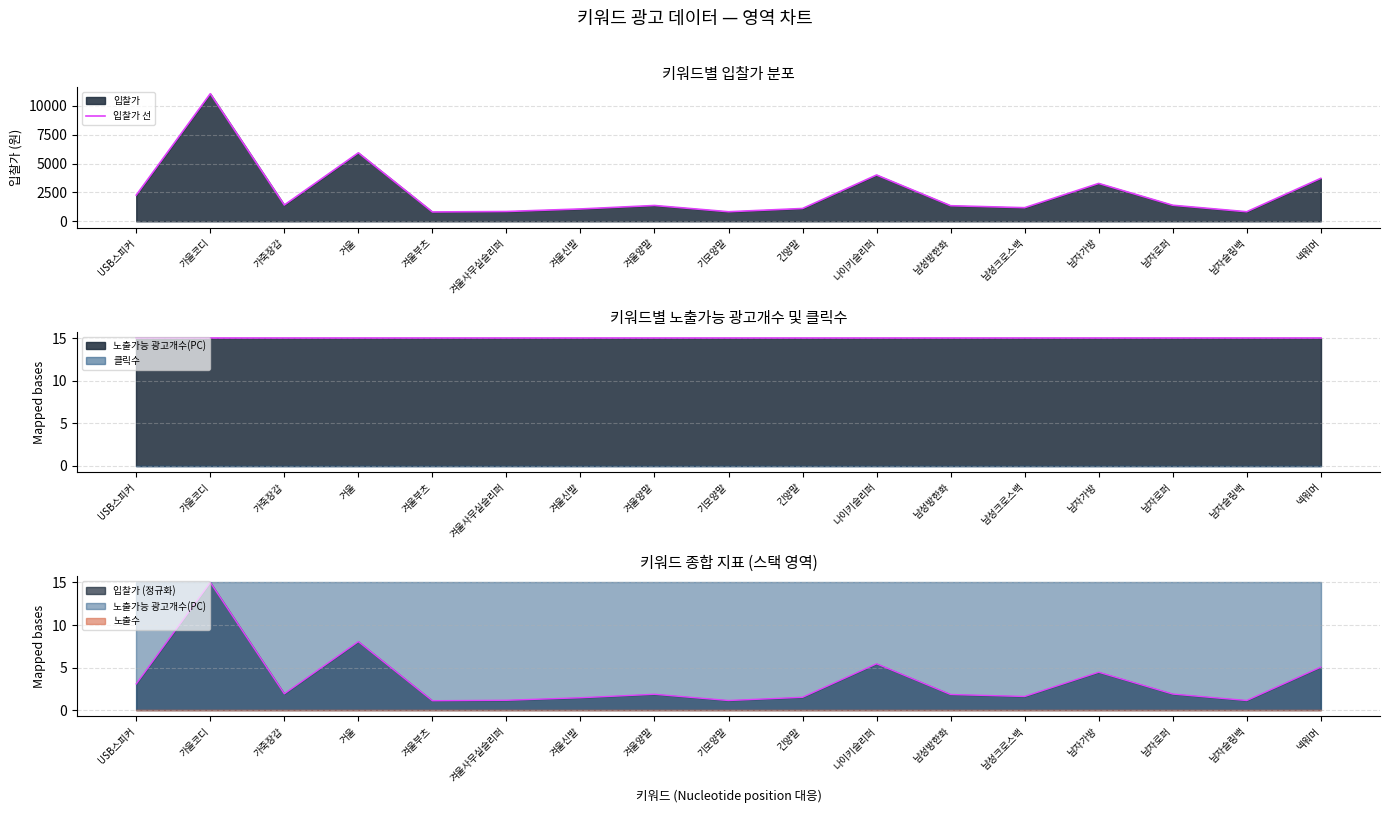

What is the sum of the values at USB스피커 and 넥워머?

5990